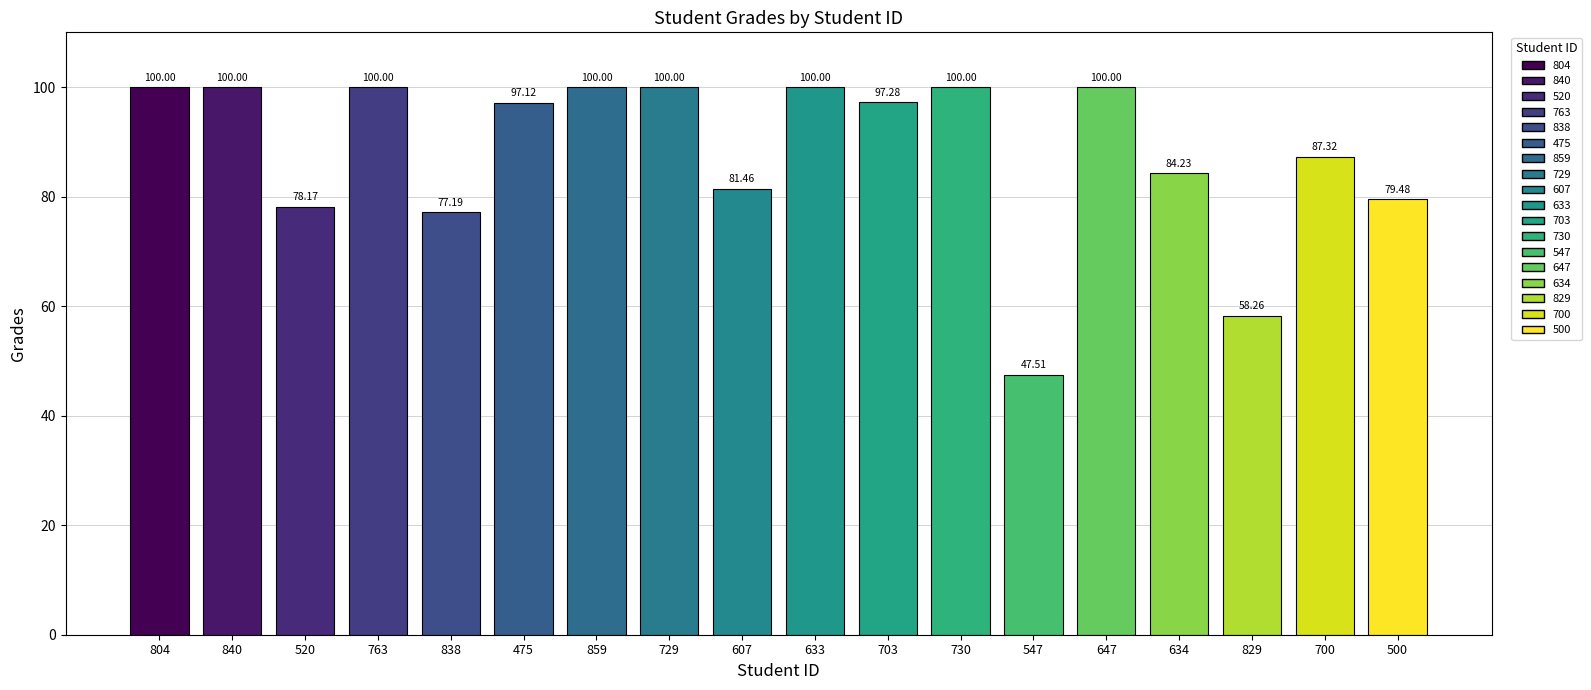

How many bars are there in total?

18